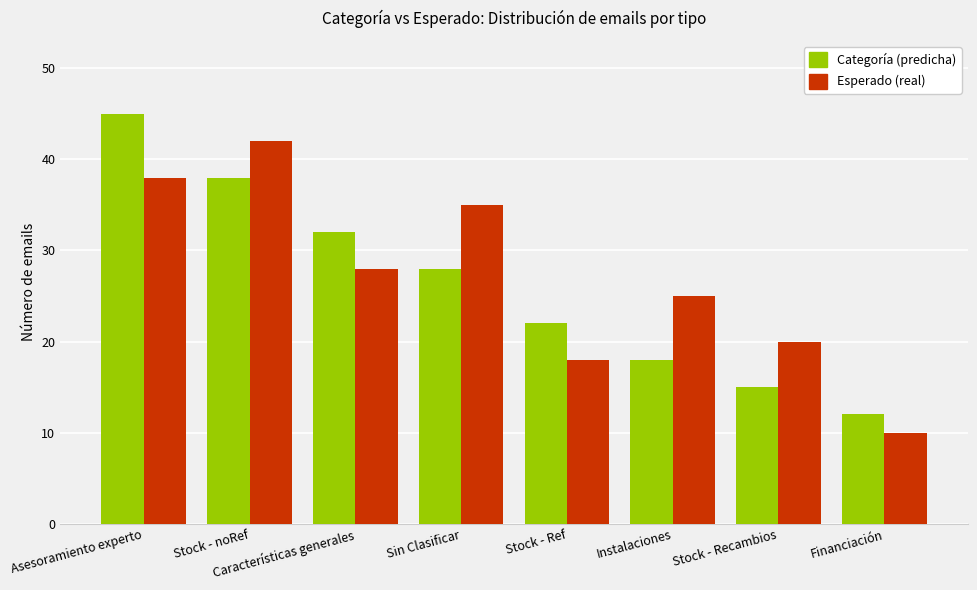

Is the value of Categoría (predicha) at Asesoramiento experto greater than the value of Esperado (real) at Stock - Ref?

Yes